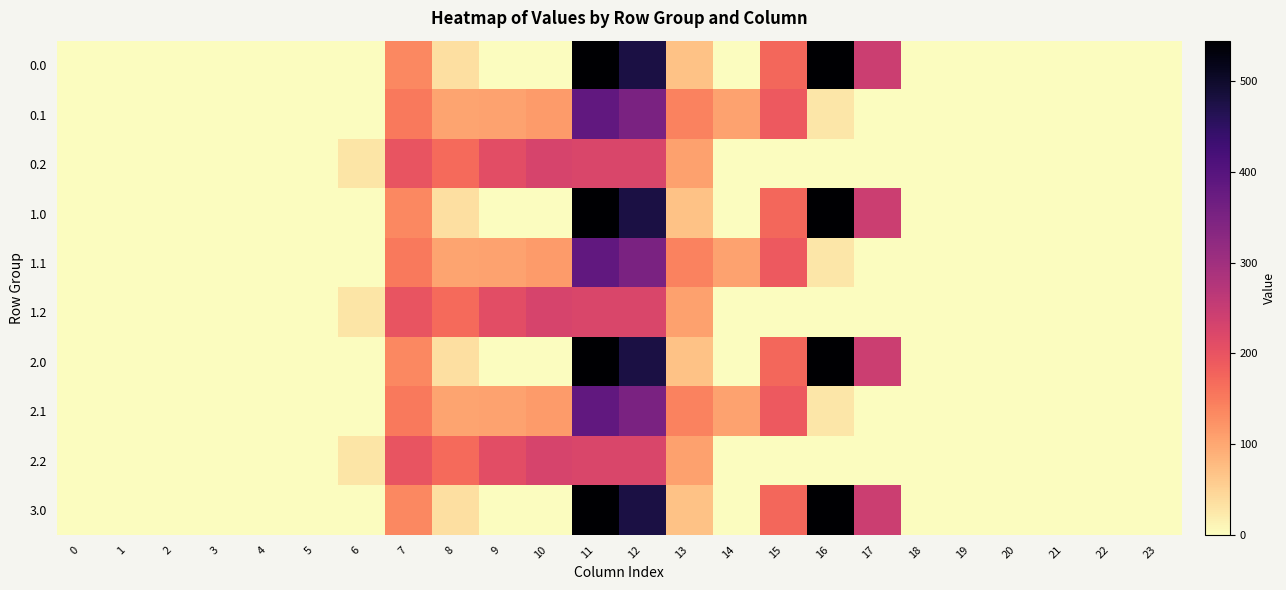

What is the maximum value shown in the chart?

545.4